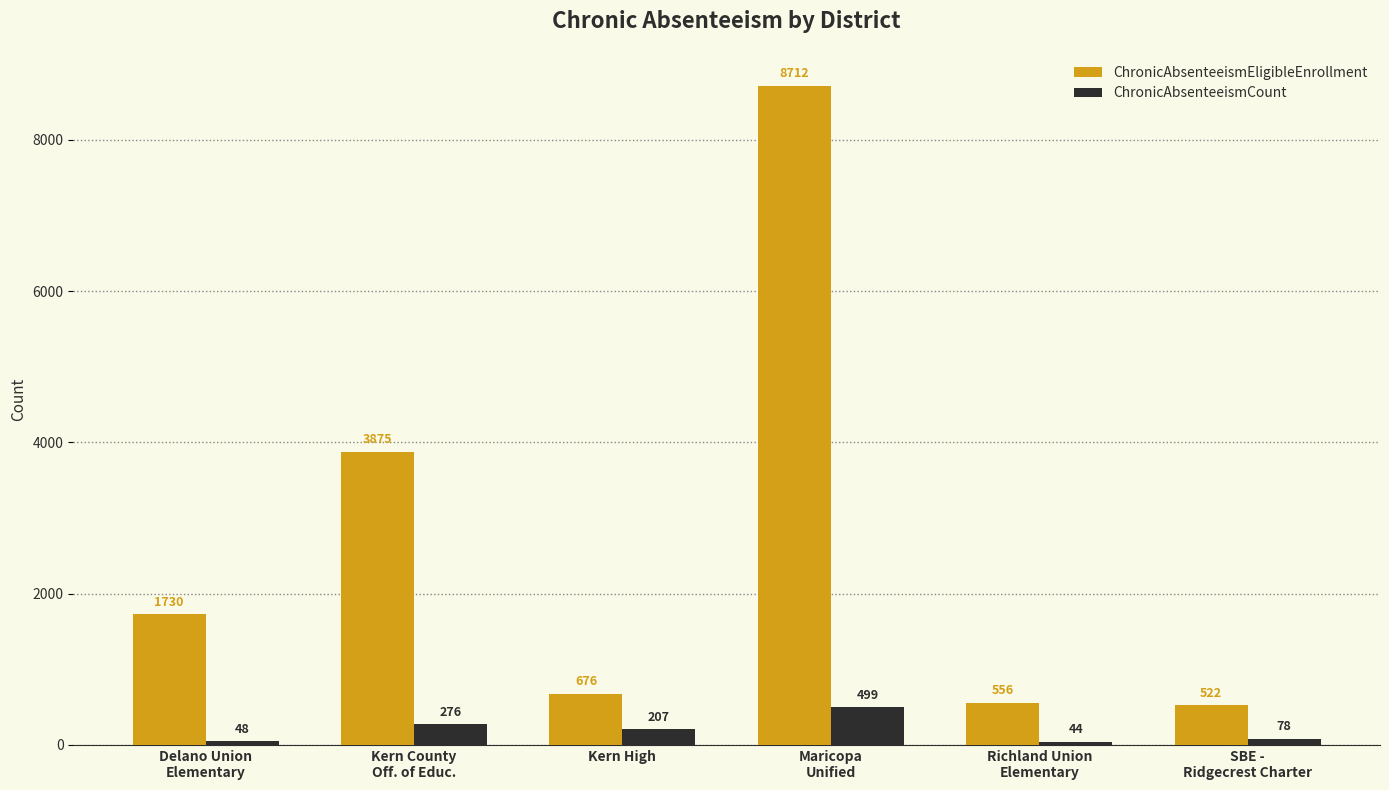

What is the difference between the maximum and minimum values in the ChronicAbsenteeismCount series?

455